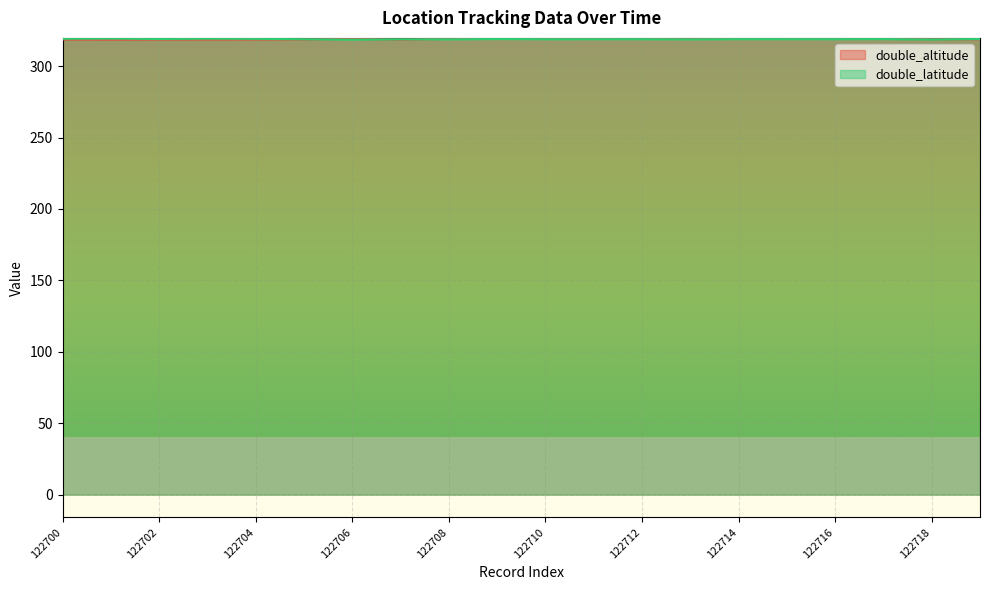

Is the value of double_altitude at 122714 greater than the value of double_latitude at 122701?

No